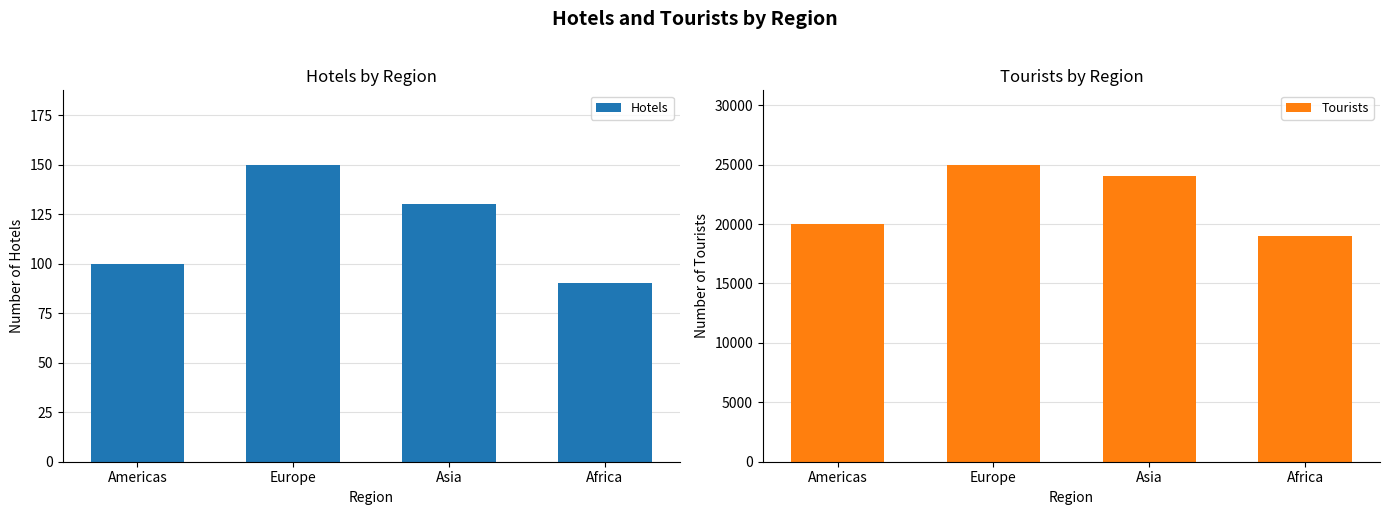

Reading right to left, transcribe all the data shown in this chart.

Hotels: 90	130	150	100
Tourists: 19000	24000	25000	20000